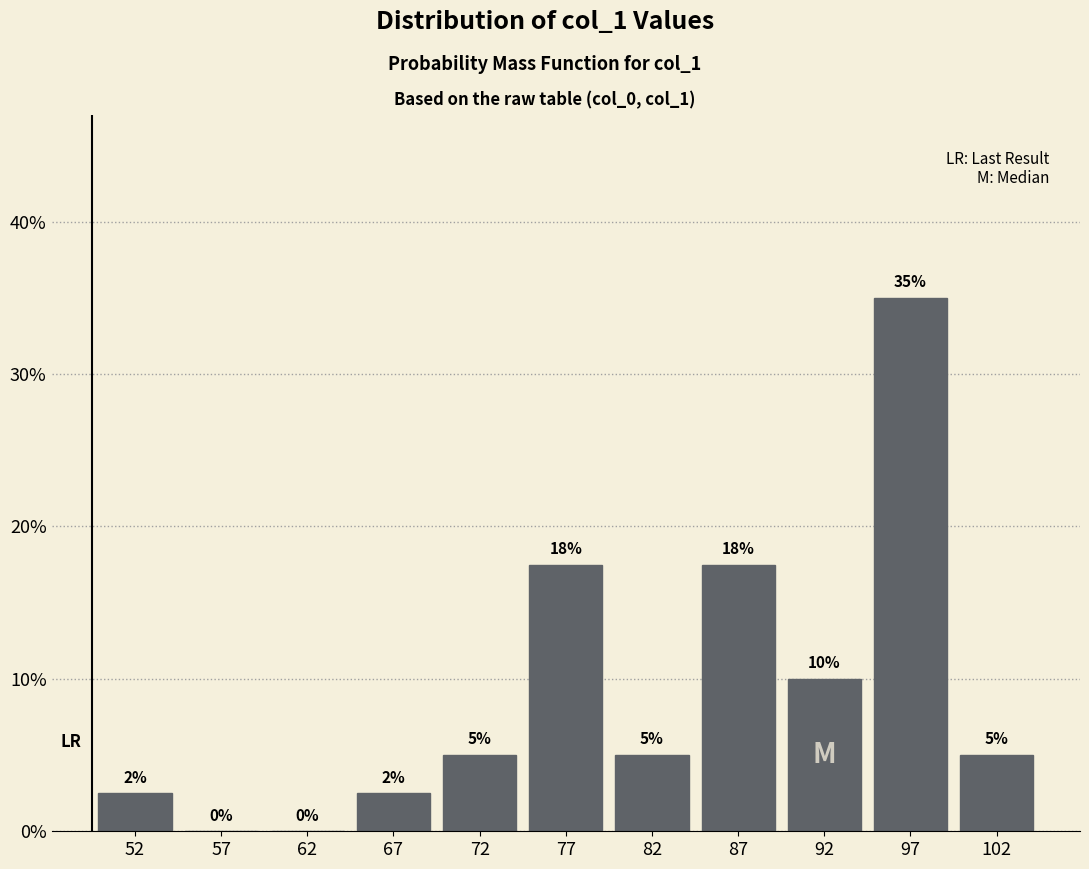

Over which range of the x-axis is the bar tallest?

95 to 100